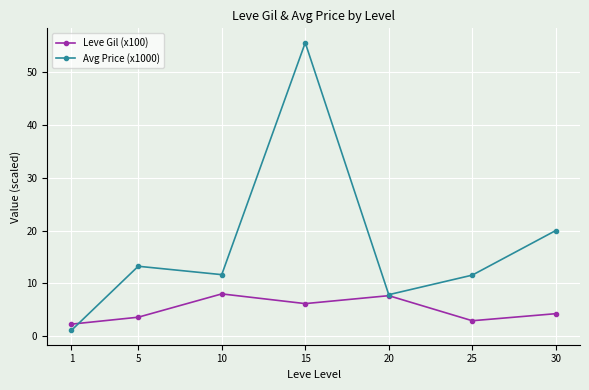

List the series in order of their peak value, highest first.

Avg Price (x1000), Leve Gil (x100)